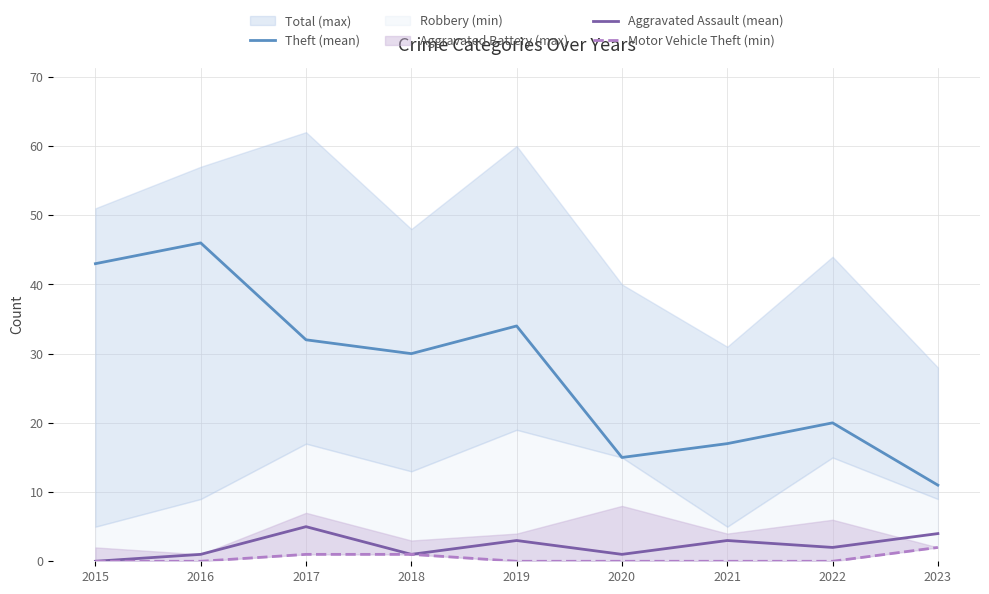

At which category does Theft (mean) reach its first local peak?

2016